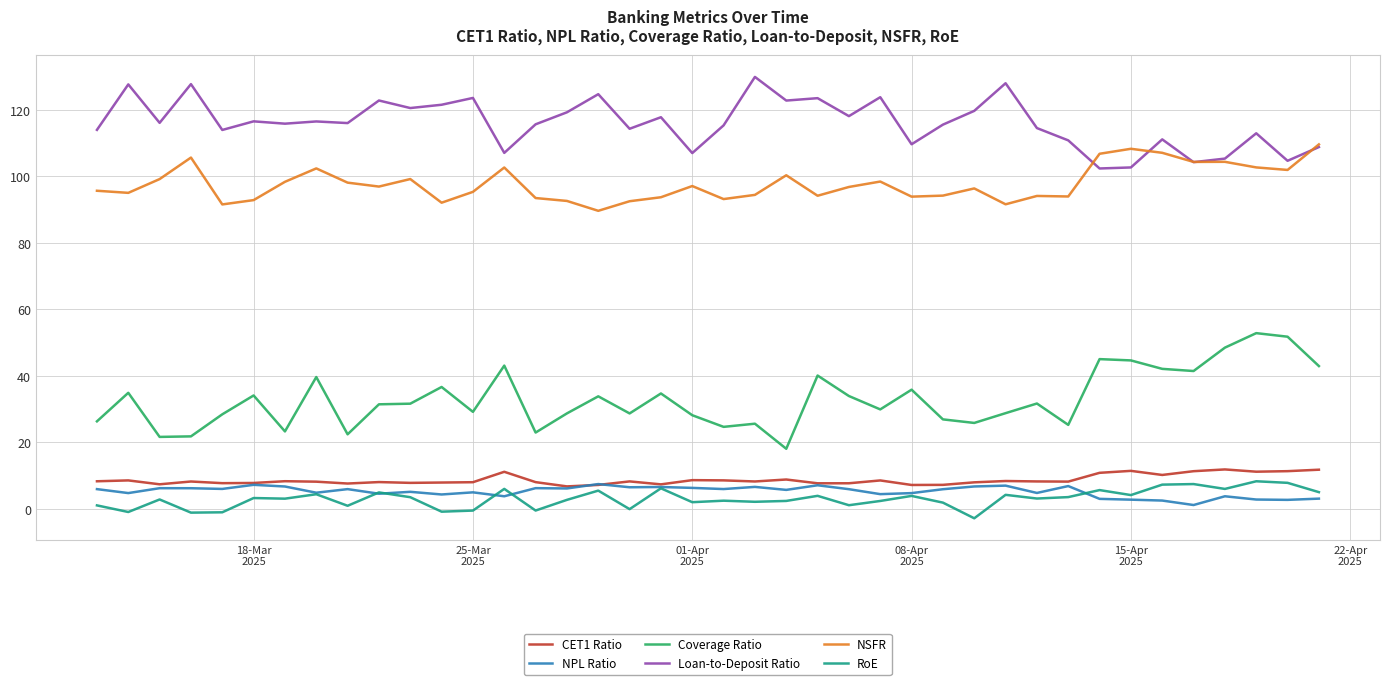

What is the greatest value displayed?

129.9